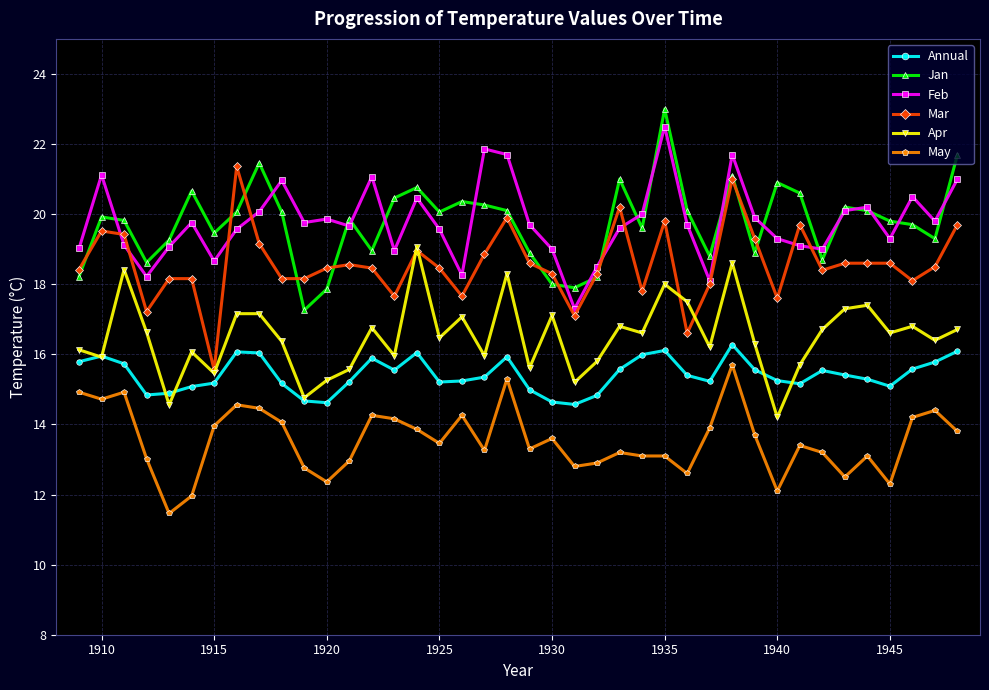

What are all the series names shown in the legend?

Annual, Jan, Feb, Mar, Apr, May